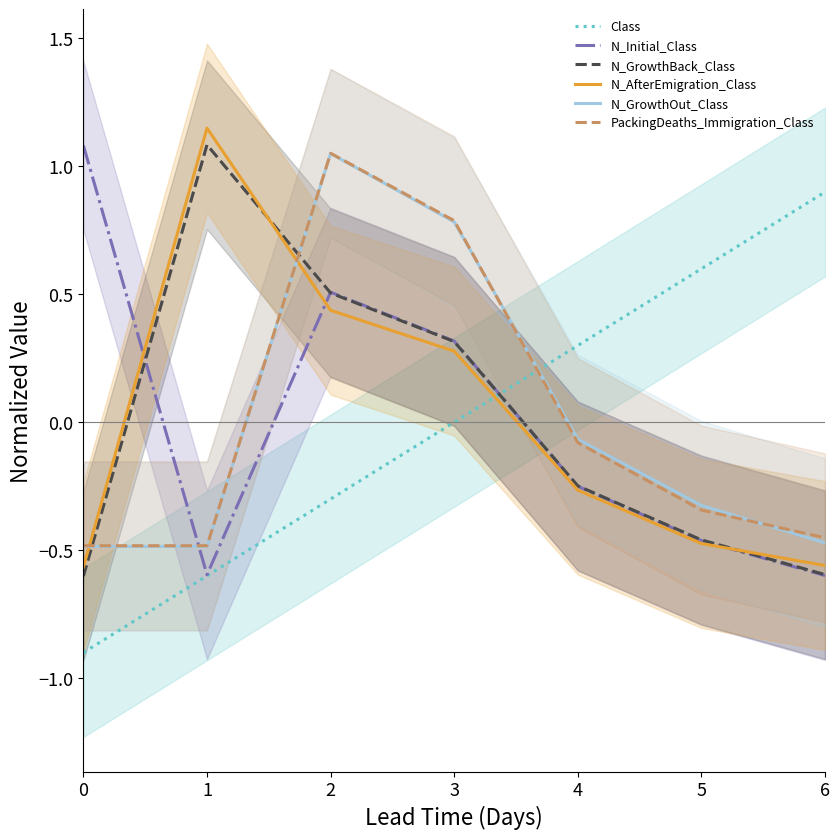

Where does the N_GrowthOut_Class series first go above 0?

2